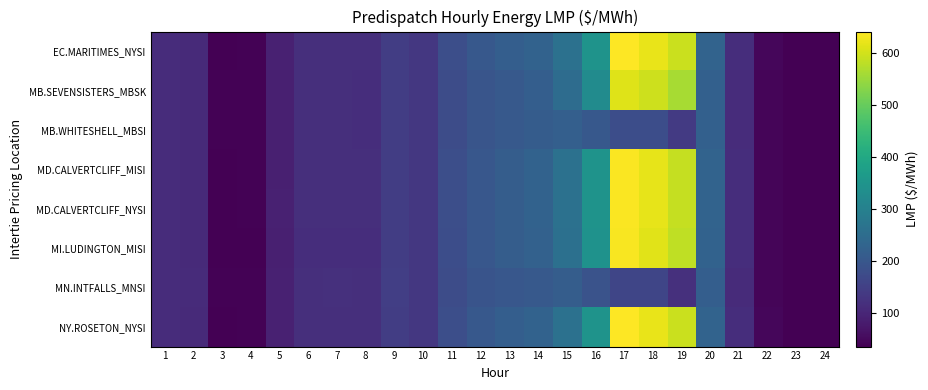

Between 13 and 9, which is larger?

13